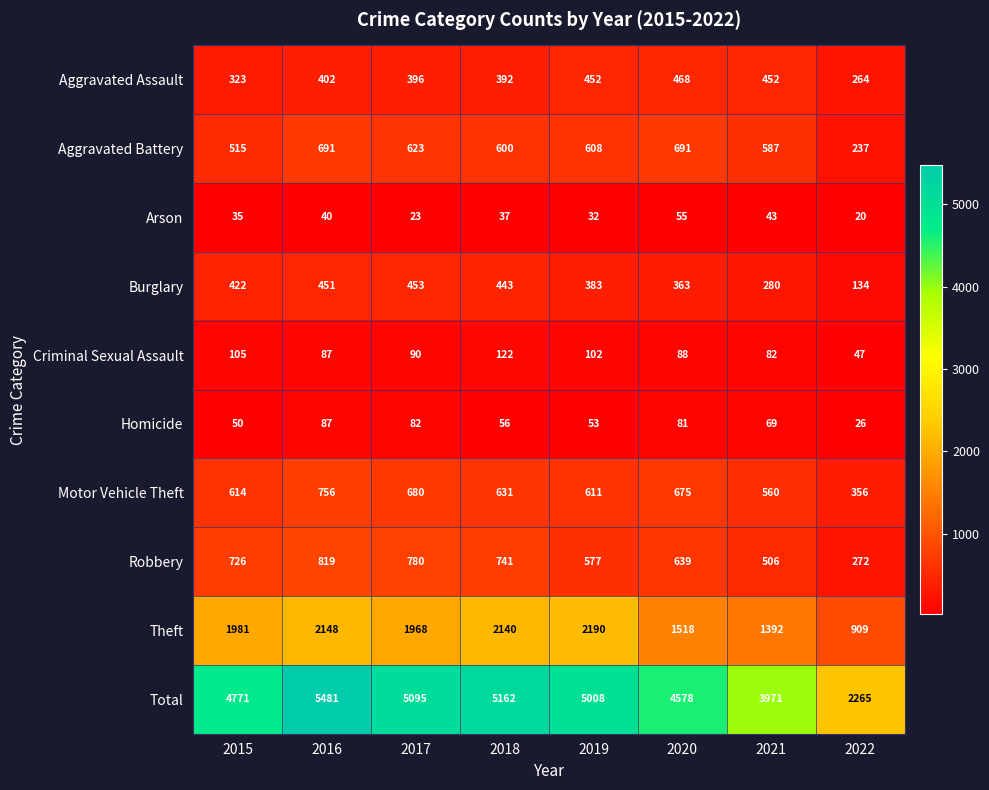

What is the difference between the highest and lowest values at 2015?

4736